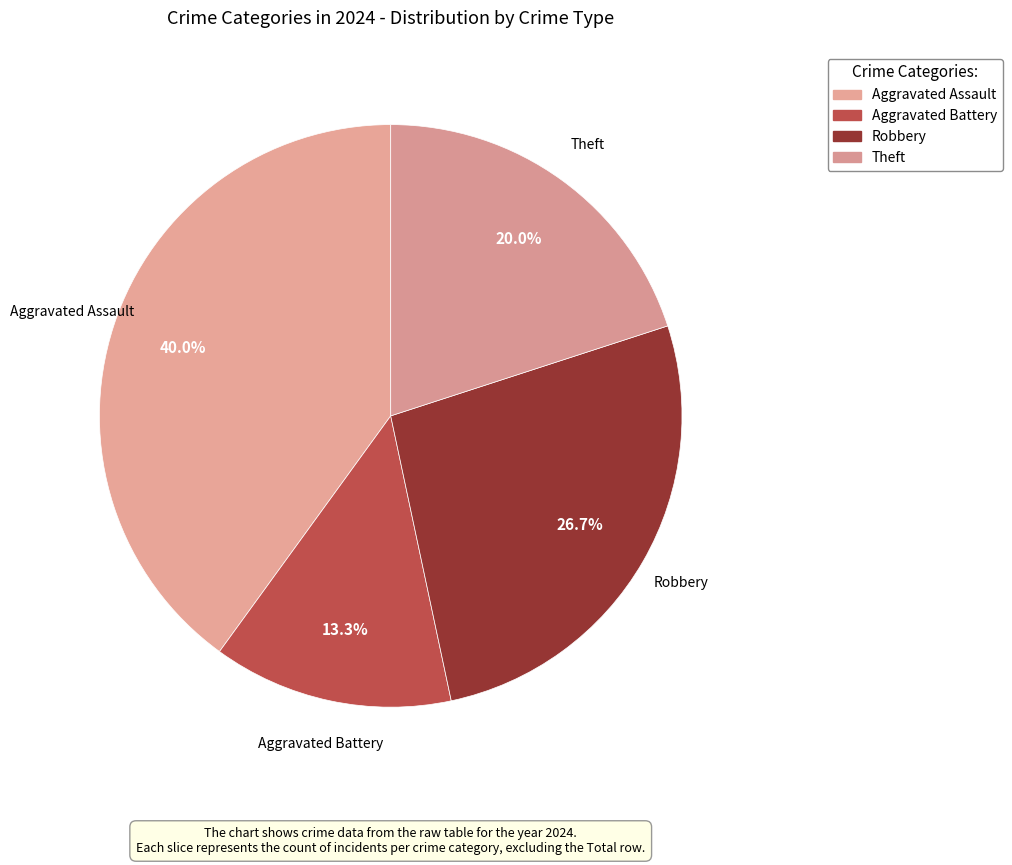

To the nearest percent, what portion does Theft represent?

20%